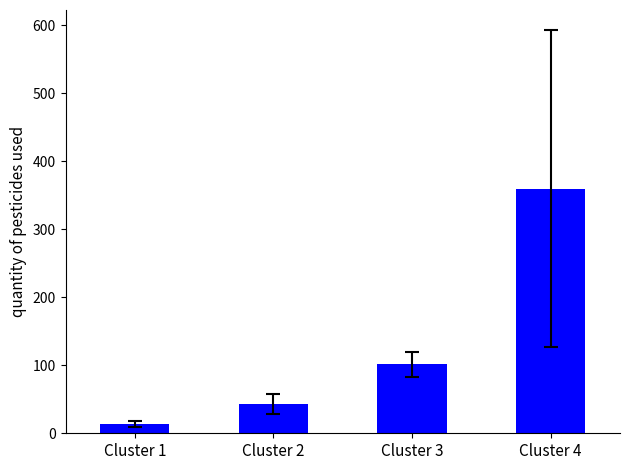

How many bars are there in total?

4